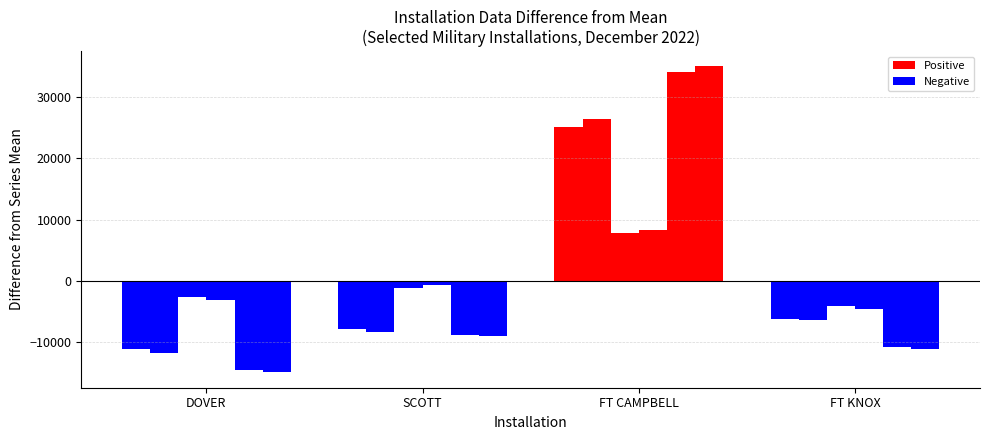

Are the bars horizontal?

No